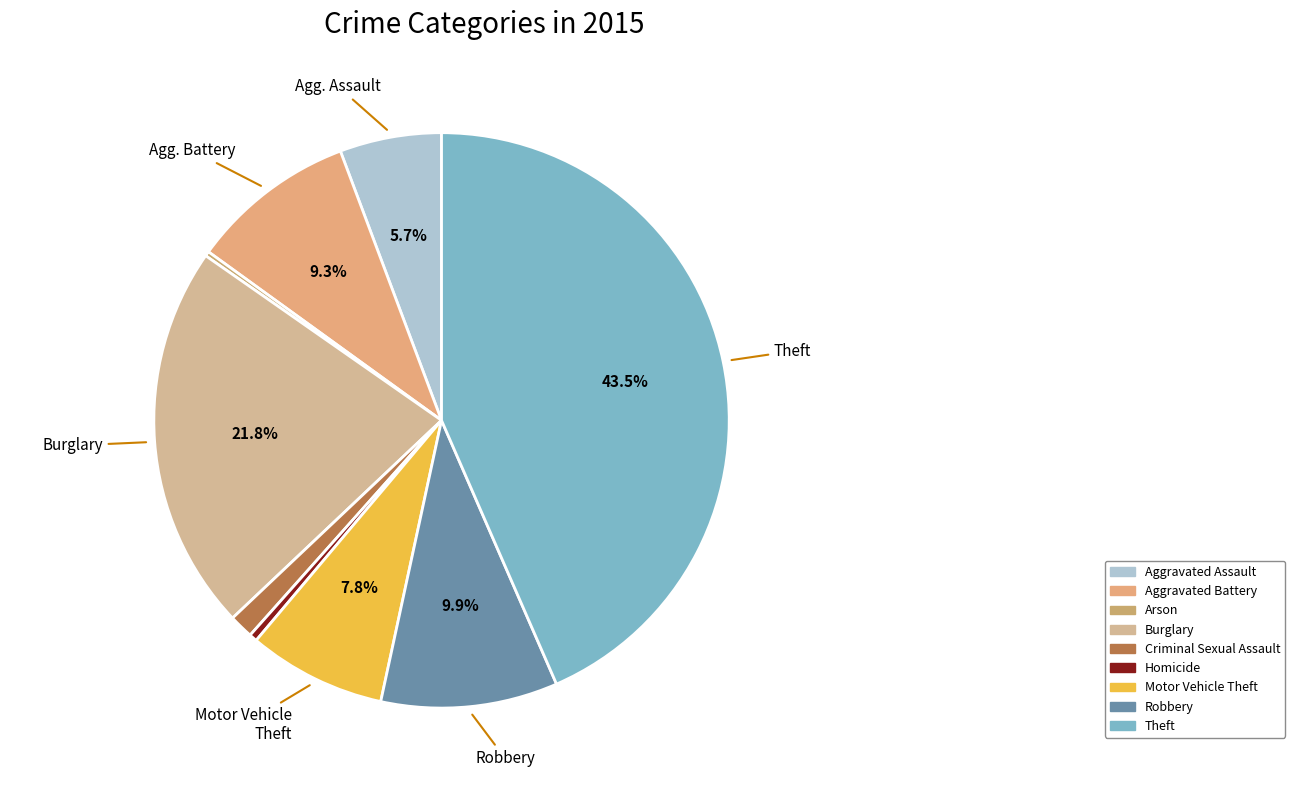

How many segments does this pie chart have?

9